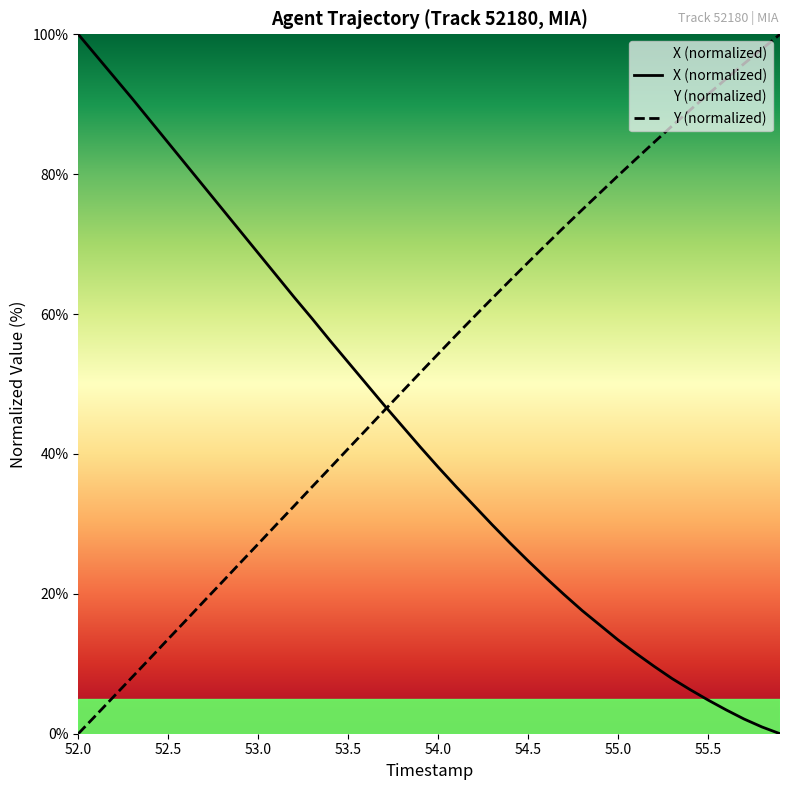

What is the difference between the highest and lowest values at 52.5?

70.9